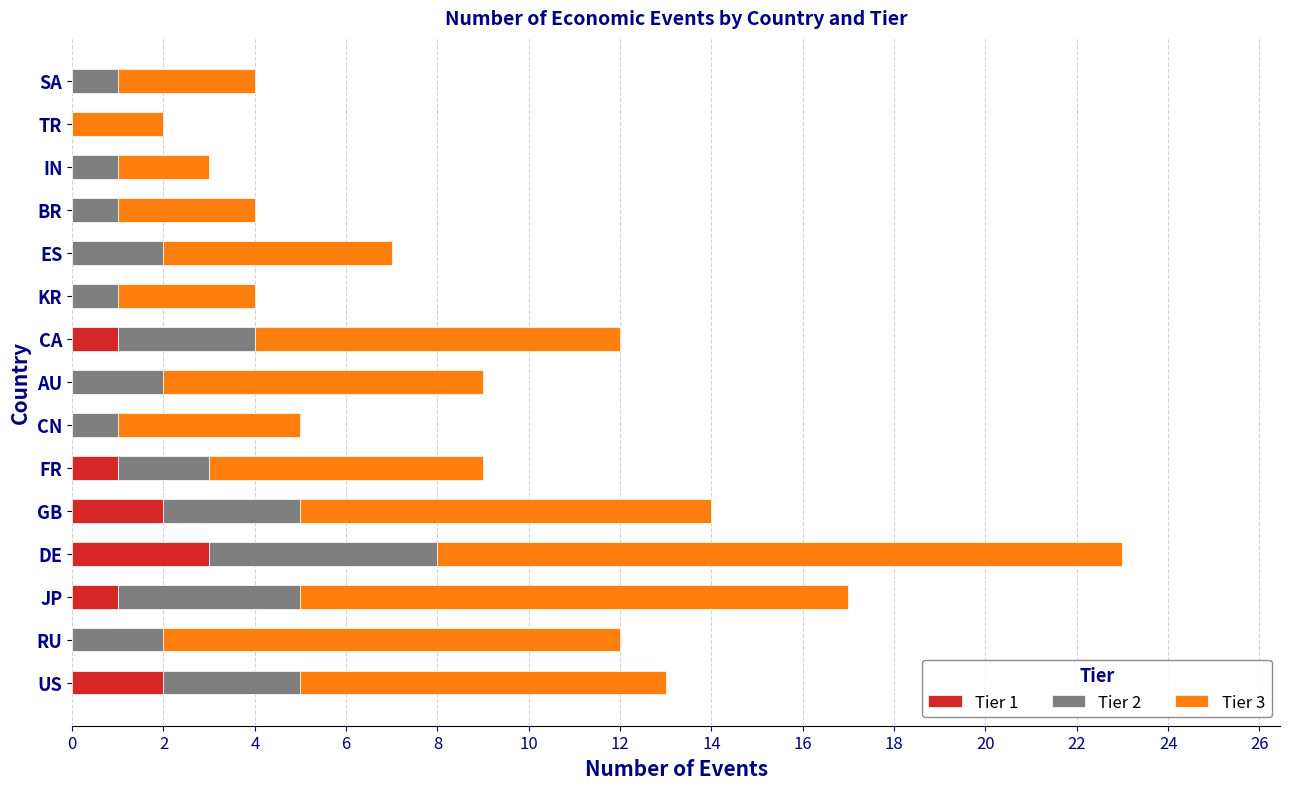

What is the total value across all series at ES?

7